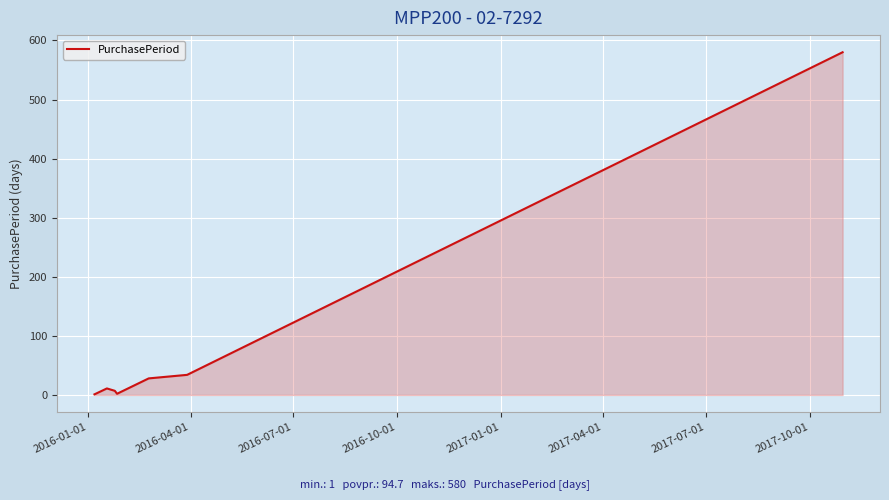

What is the sum of all values?

663